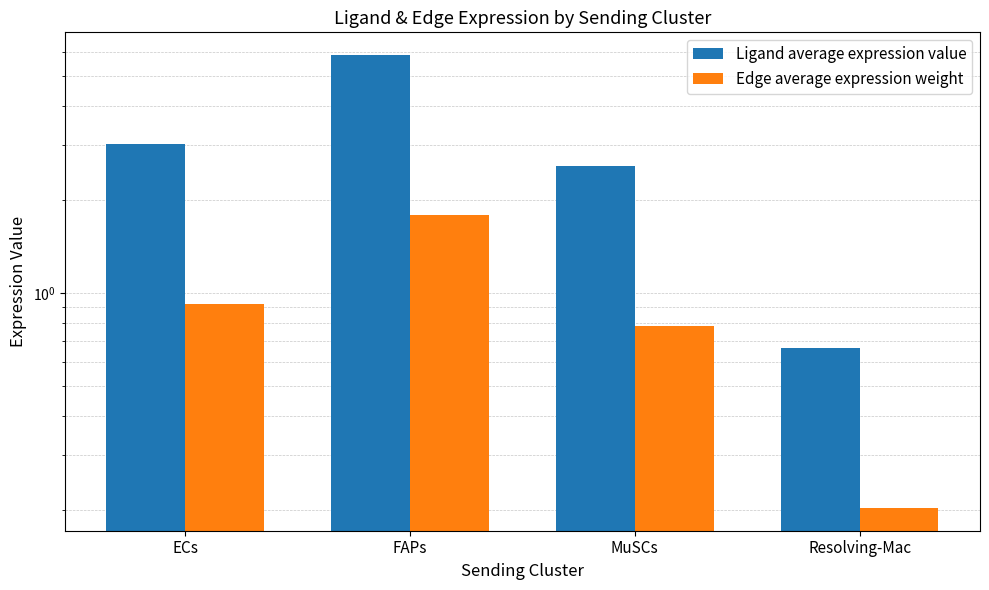

Is it true that Edge average expression weight equals 0.8 at MuSCs?

True